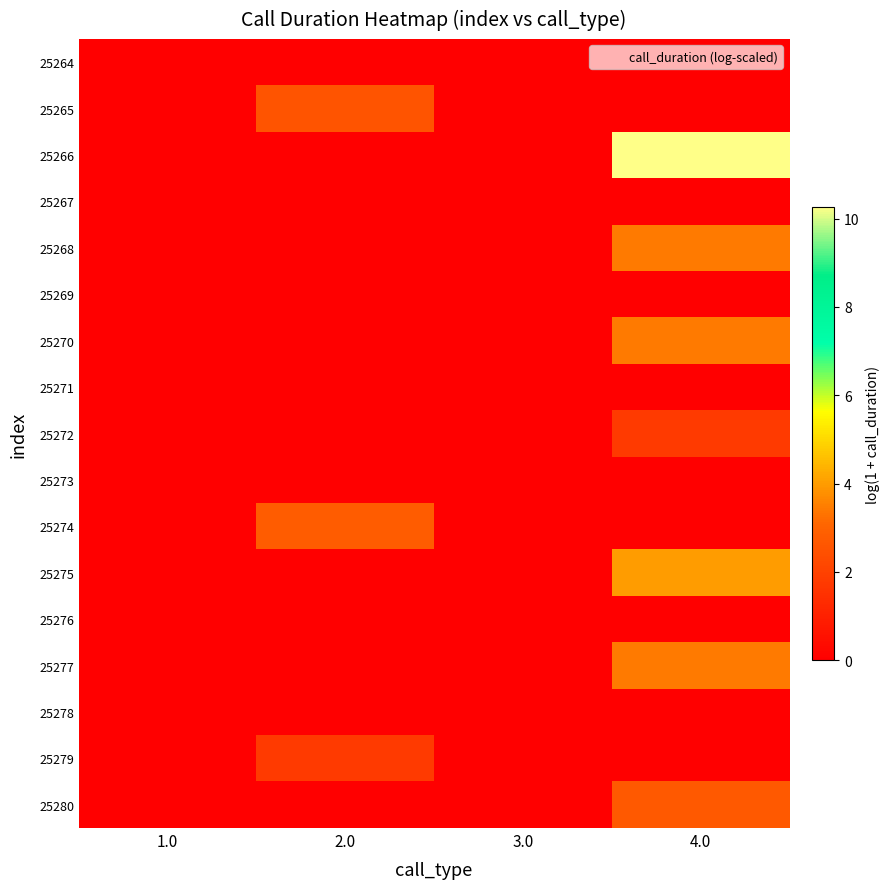

What is the greatest value displayed?

10.3